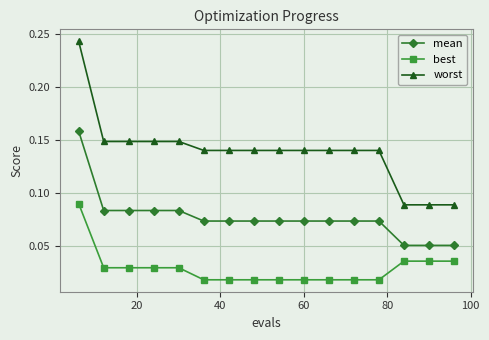

How many best values are between 0 and 1?

16